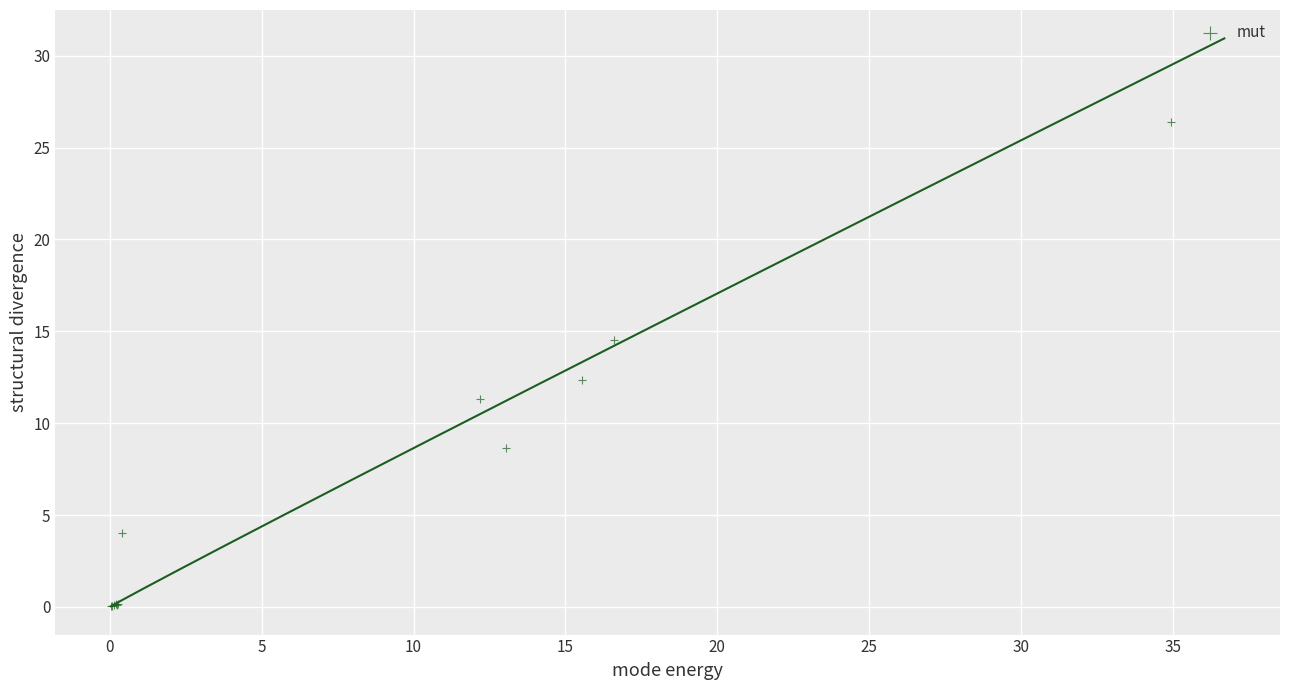

What Y value in the scatter plot is closest to 13?

12.3